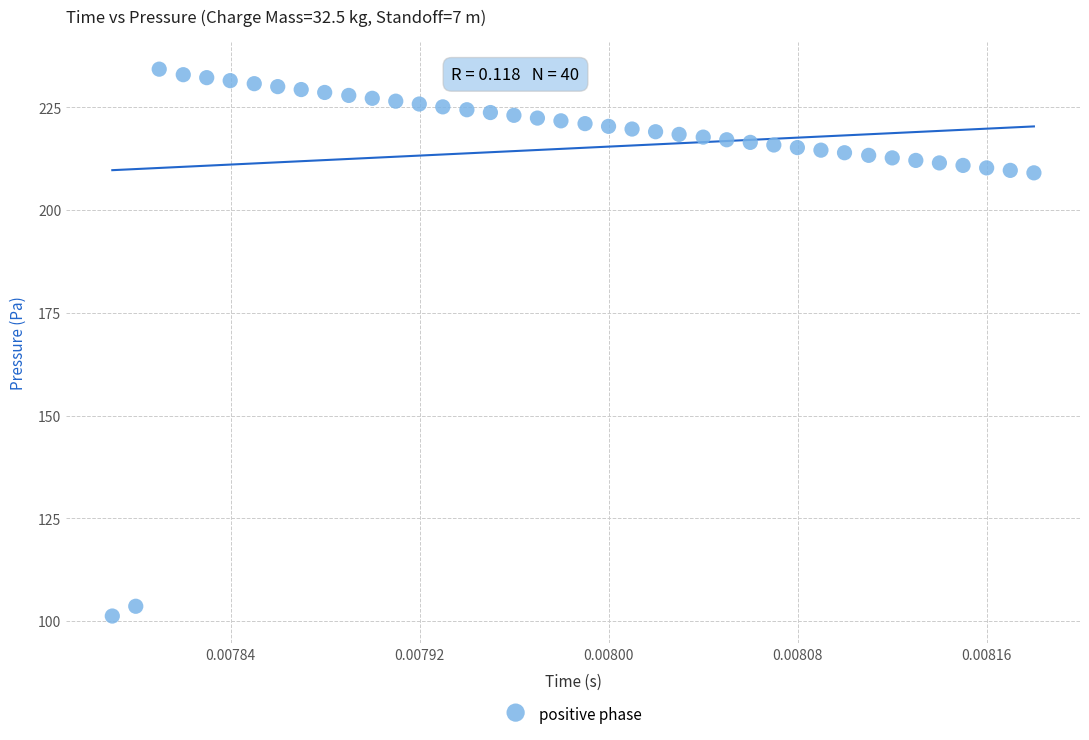

What is the range of Y values (max minus min)?

133.1